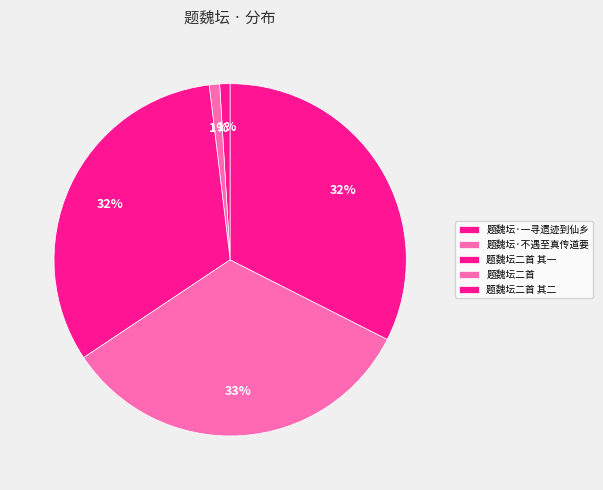

How much of the chart is everything except 题魏坛·一寻遗迹到仙乡?

99.0%